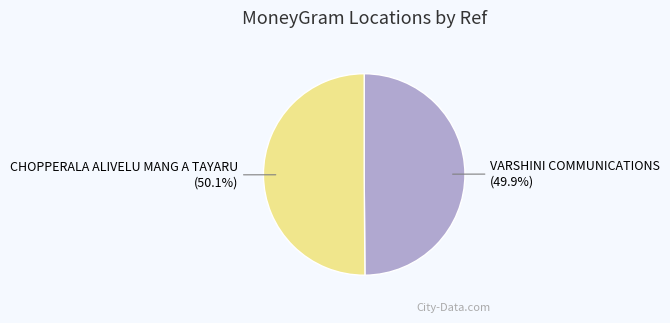

Approximately how many times larger is the value at VARSHINI COMMUNICATIONS compared to CHOPPERALA ALIVELU MANG A TAYARU?

1.0